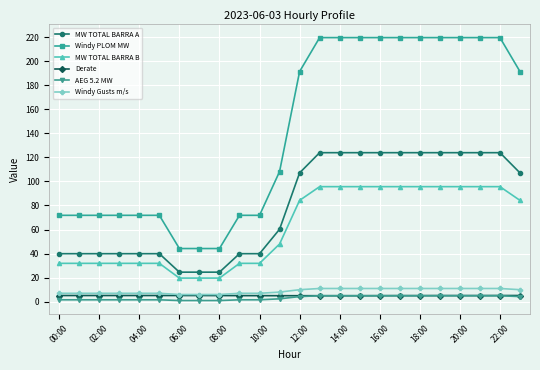

Which series has the largest total across all categories?

Windy PLOM MW